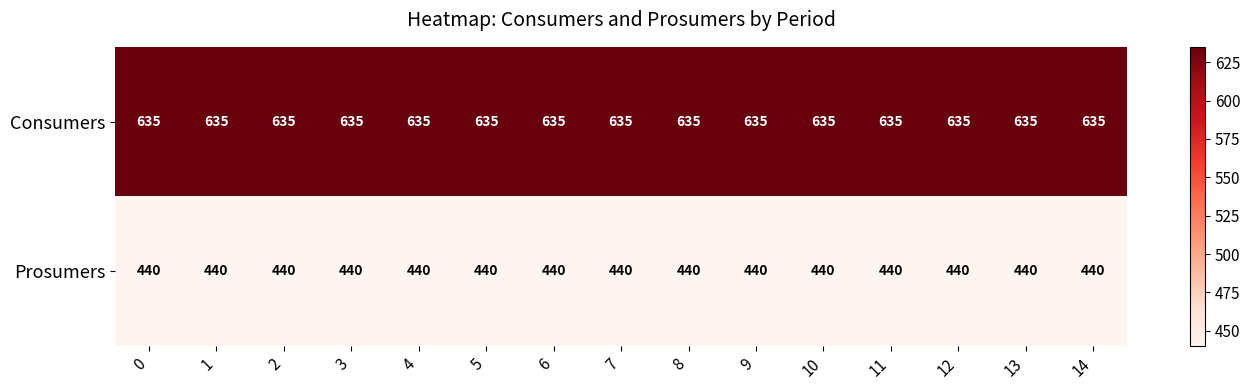

The value of Consumers at 7 is 1087. True or false?

False